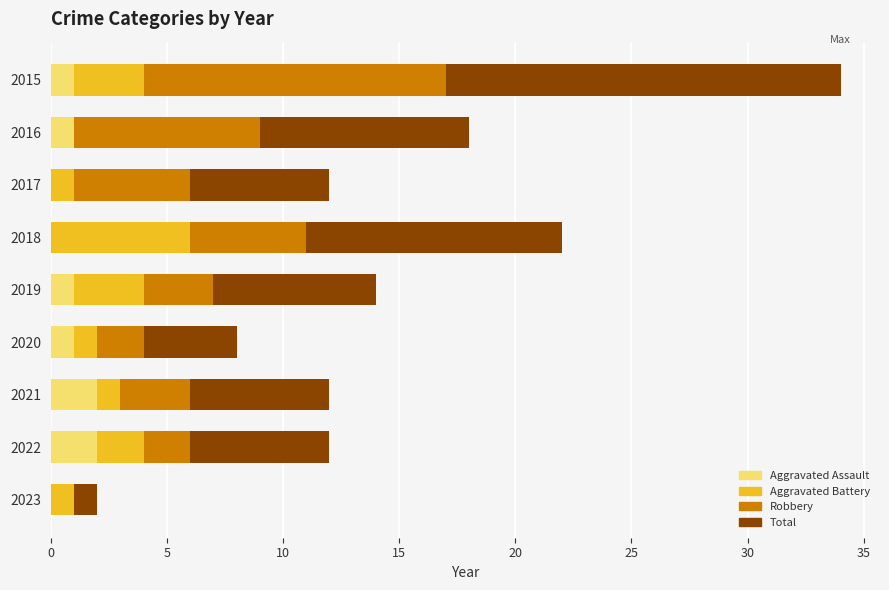

At which category is the sum across all series the highest?

2015